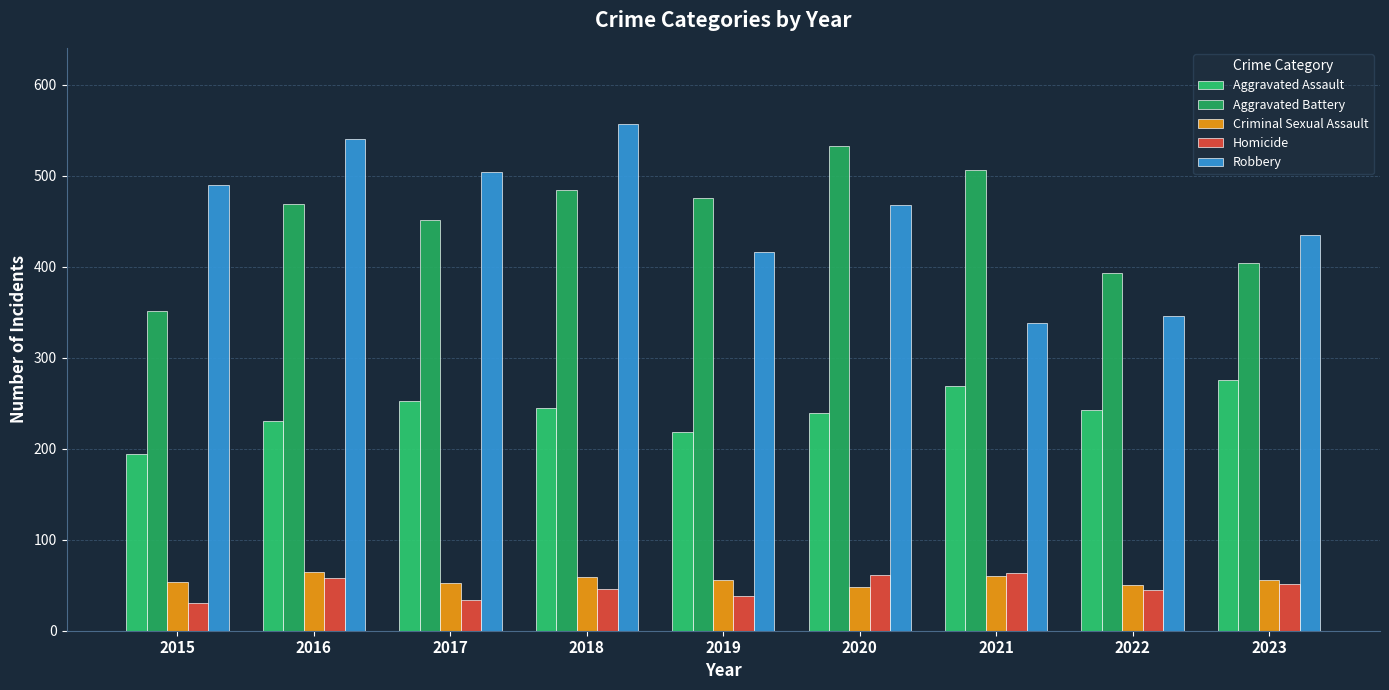

How many values in the Homicide series are below 46?

4